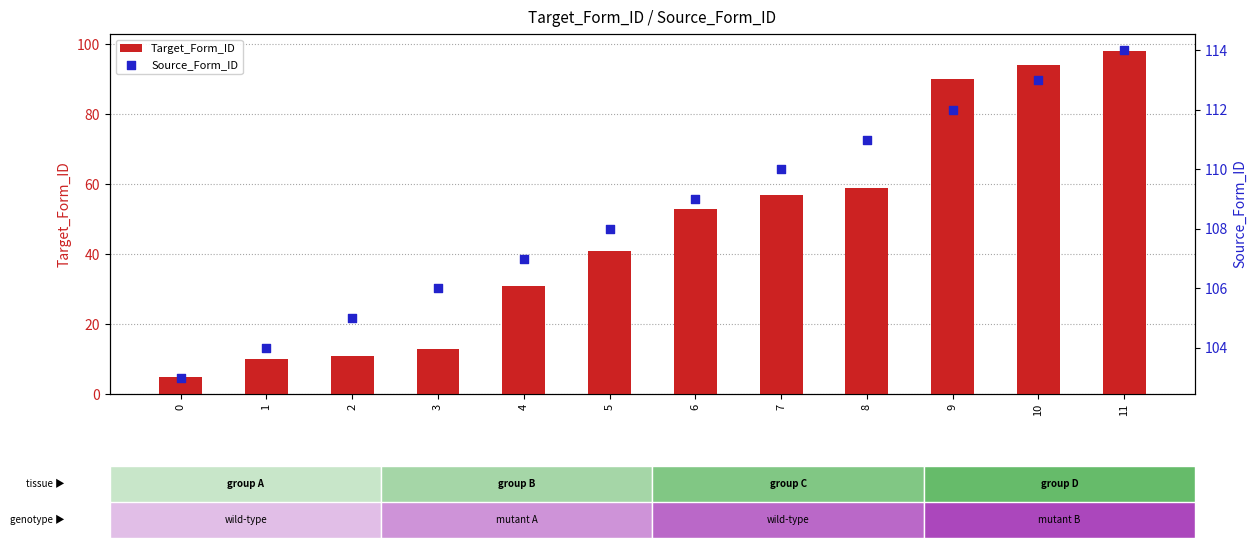

Which series has the largest Y range (max minus min)?

Target_Form_ID